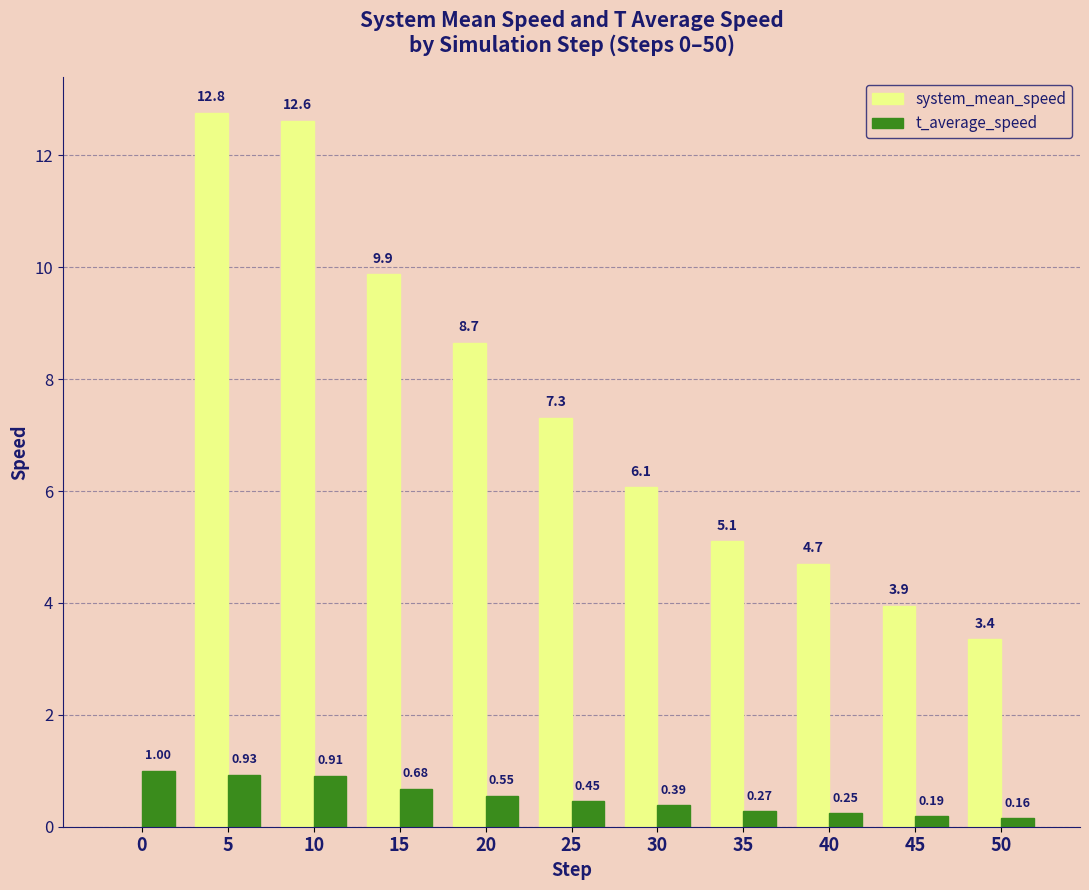

Which series changed the most between 20 and 30?

system_mean_speed